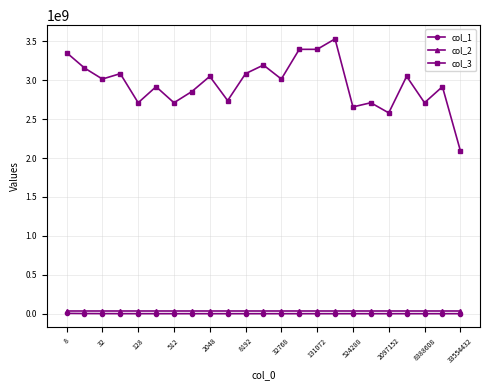

True or false: col_1 and col_3 cross at least once.

False